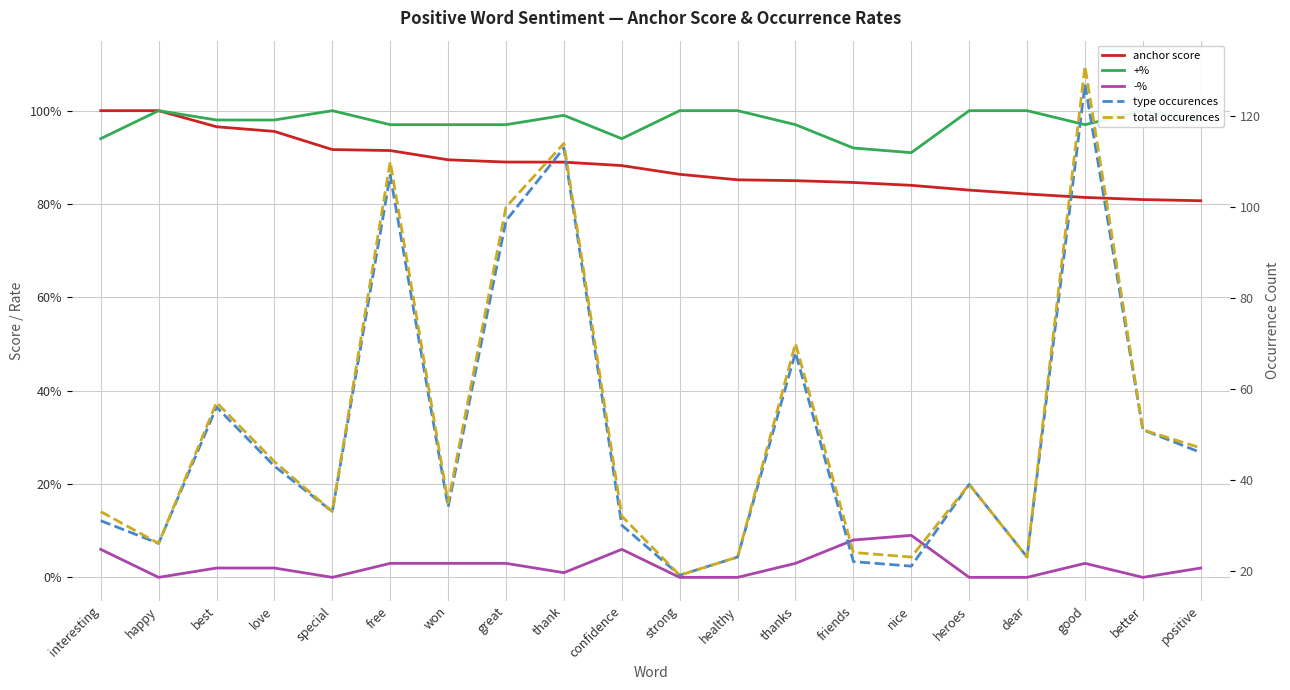

True or false: anchor score and total occurences intersect in this chart.

False